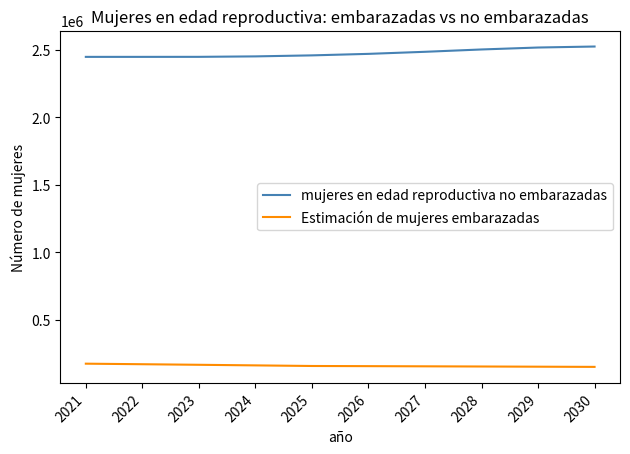

Which series changed the most between 2022 and 2029?

mujeres en edad reproductiva no embarazadas